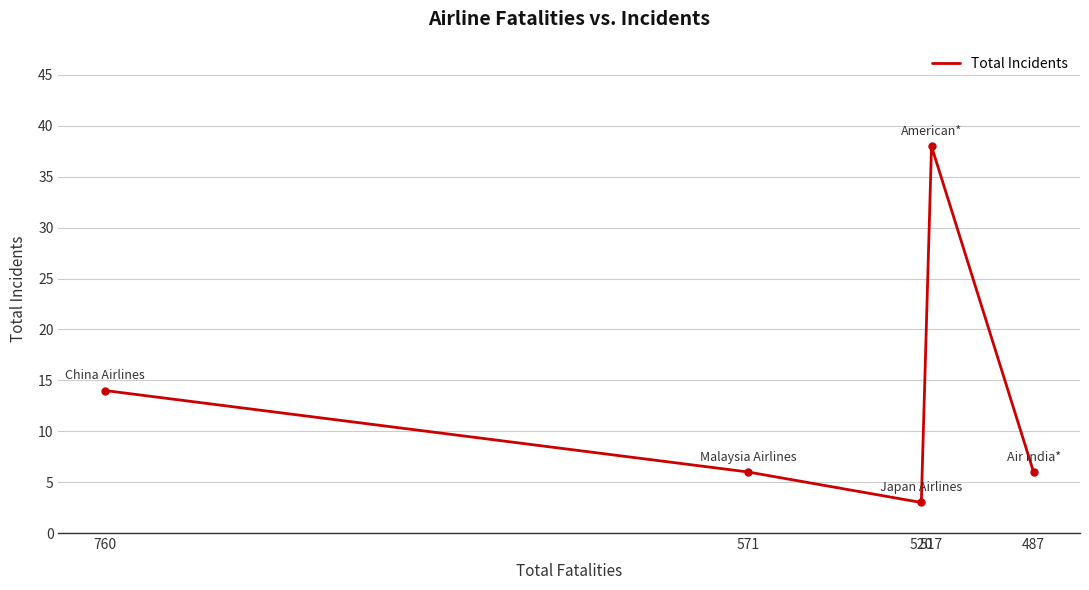

Which has a higher value, 760 or 487?

760